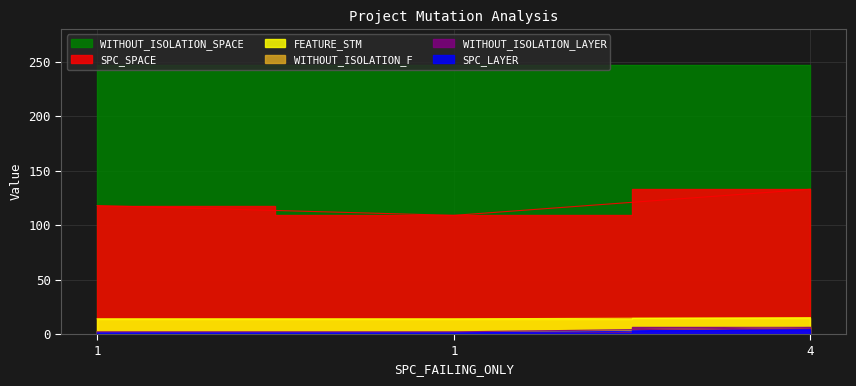

Rank the categories by FEATURE_STM value from highest to lowest.

4, 1, 1